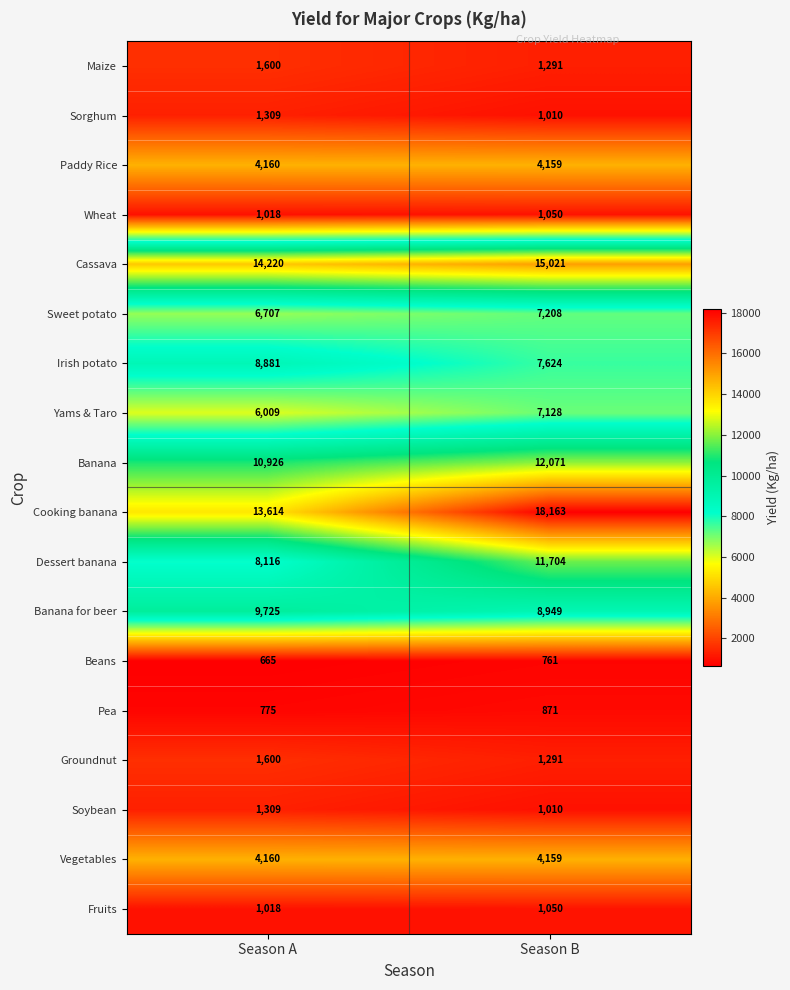

At which category is the sum across all series the highest?

Season B